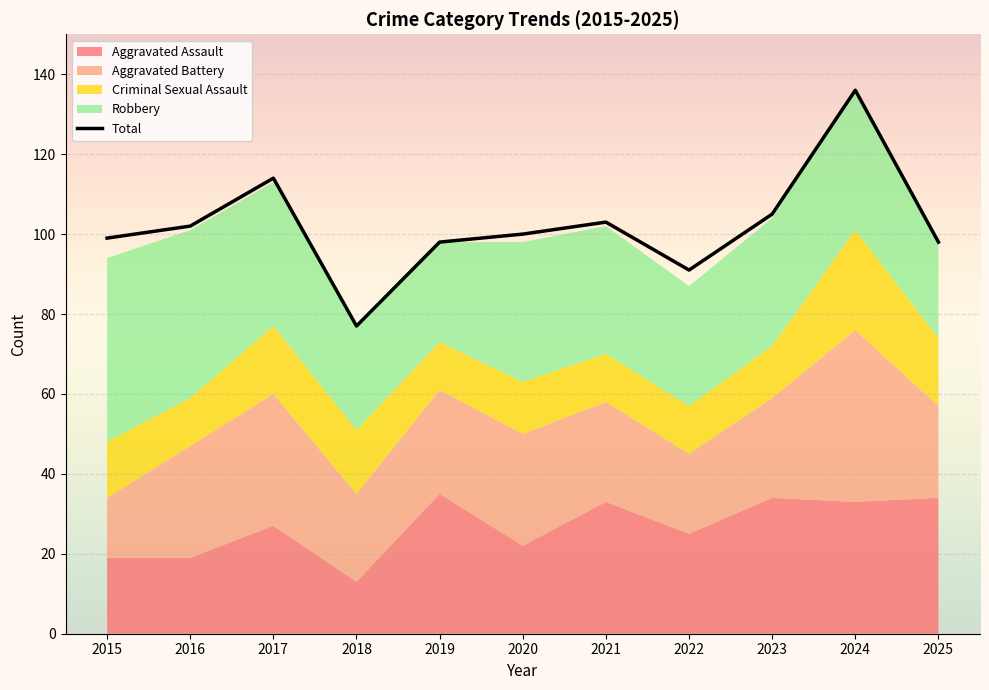

List the labels in order of value, smallest first.

2018, 2022, 2019, 2025, 2015, 2020, 2016, 2021, 2023, 2017, 2024